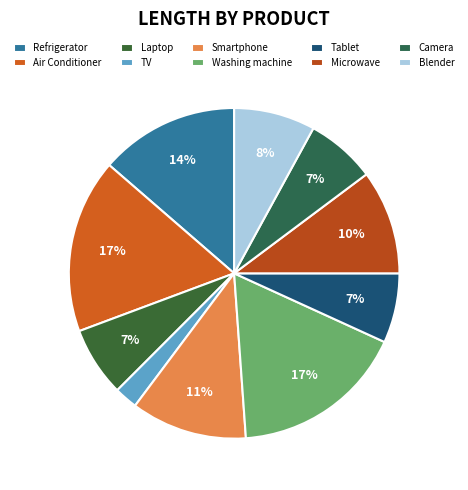

Does Refrigerator account for over 50% of the chart?

No